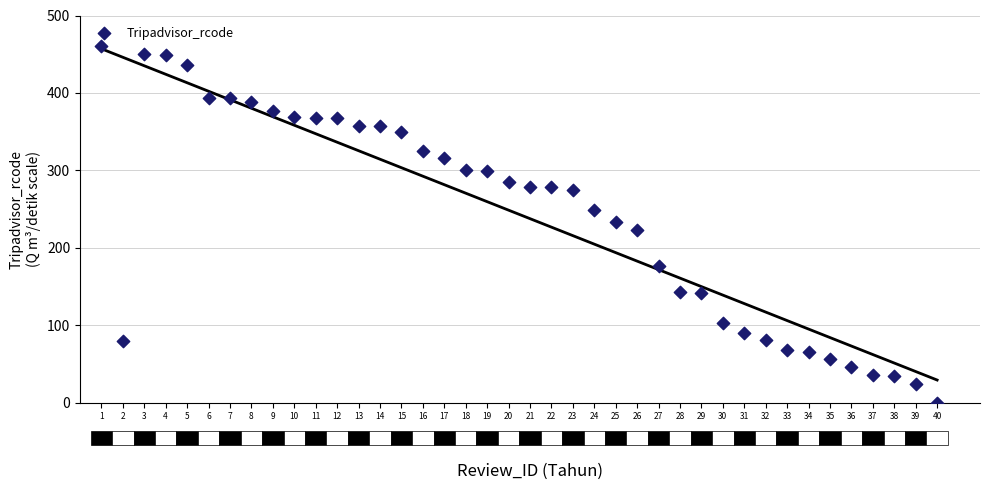

What is the range of Y values (max minus min)?

460.0